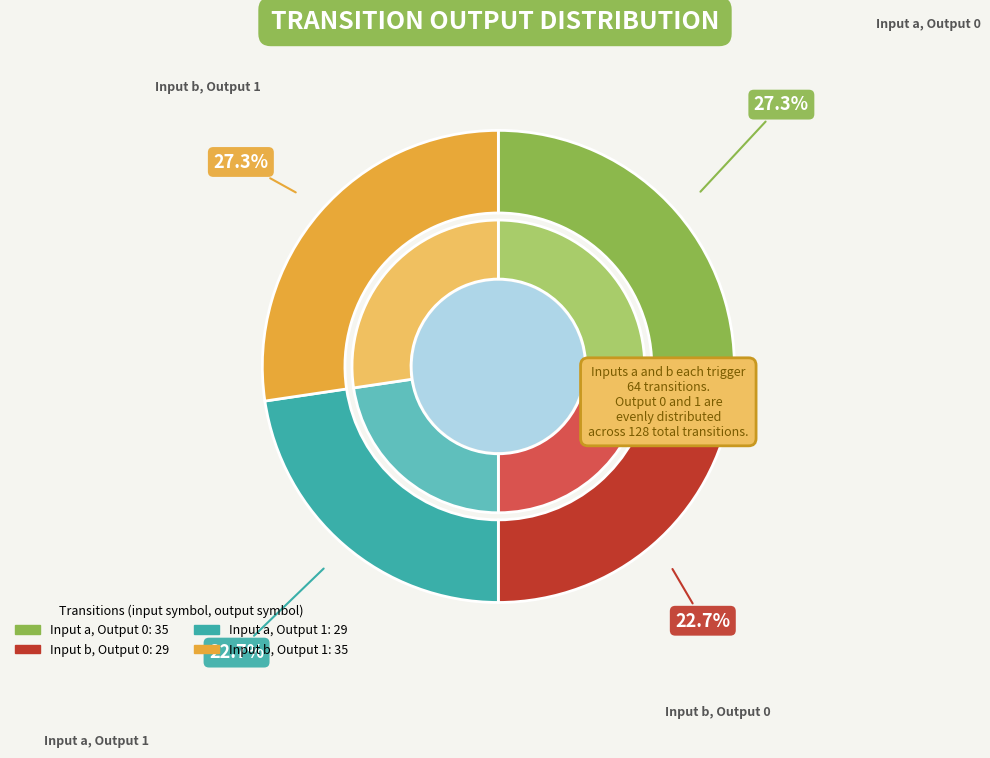

Do output_symbol=1, input=b and output_symbol=0, input=a together represent more than half of the pie?

Yes